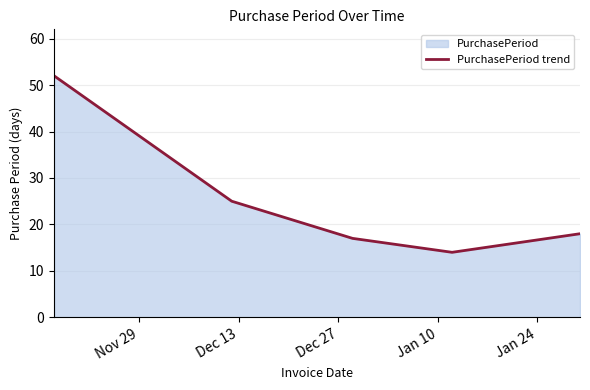

Reading left to right, list all the values displayed in this chart.

52	25	17	14	18